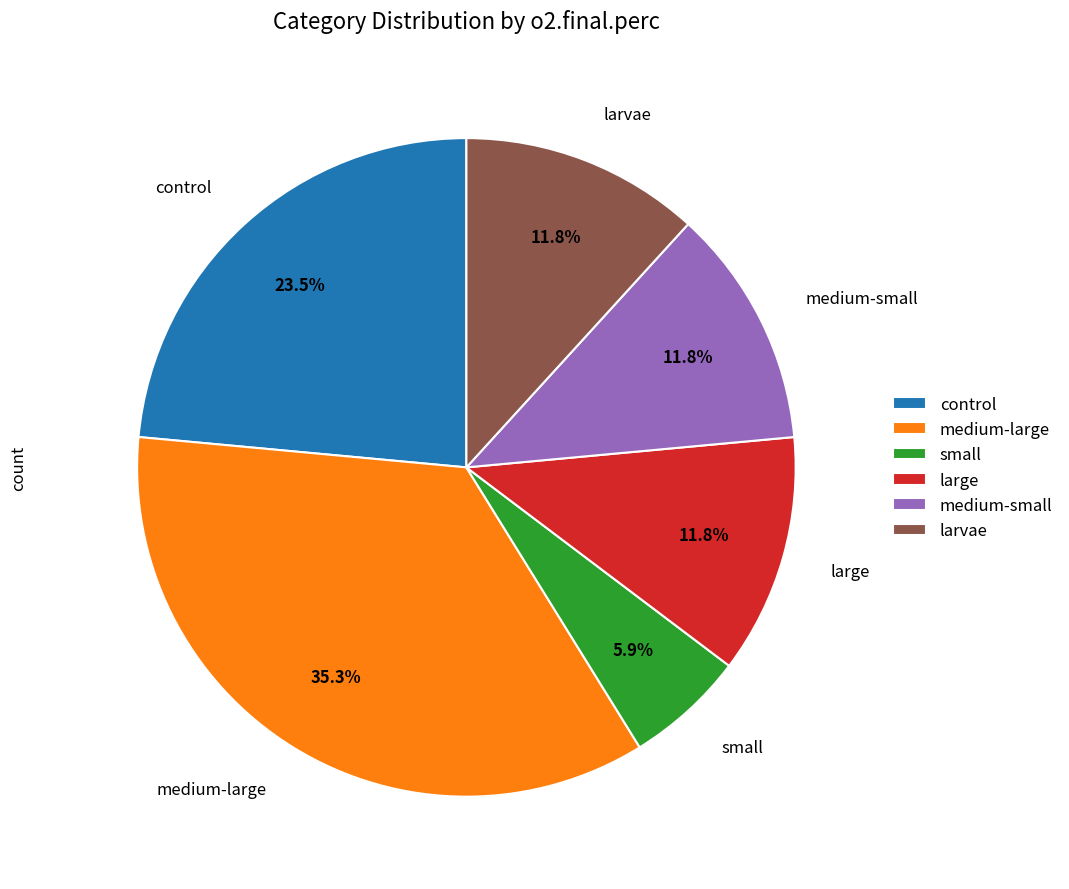

Does any single category account for the majority?

No